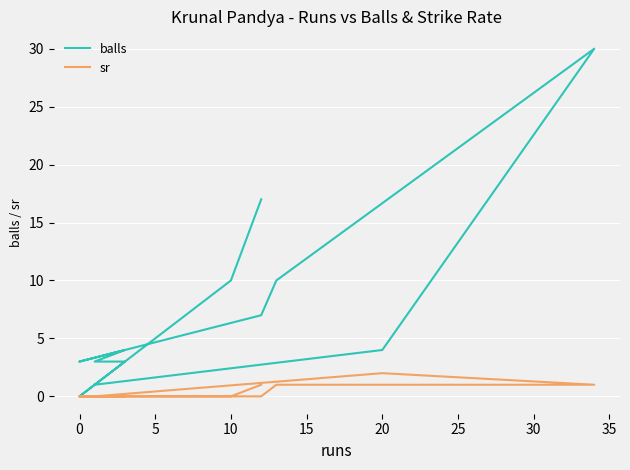

Is it true that balls equals 0 at −5?

False